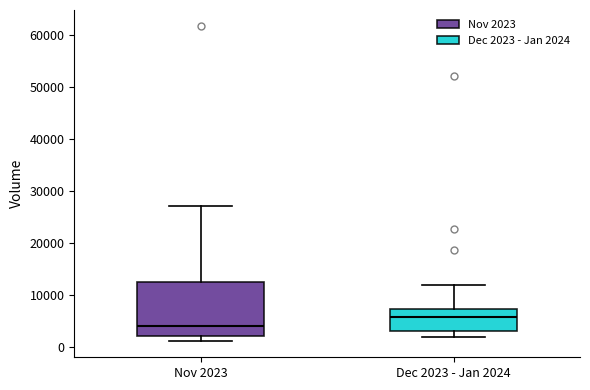

Comparing the boxes themselves (not the whiskers), which one is the tallest?

Nov 2023